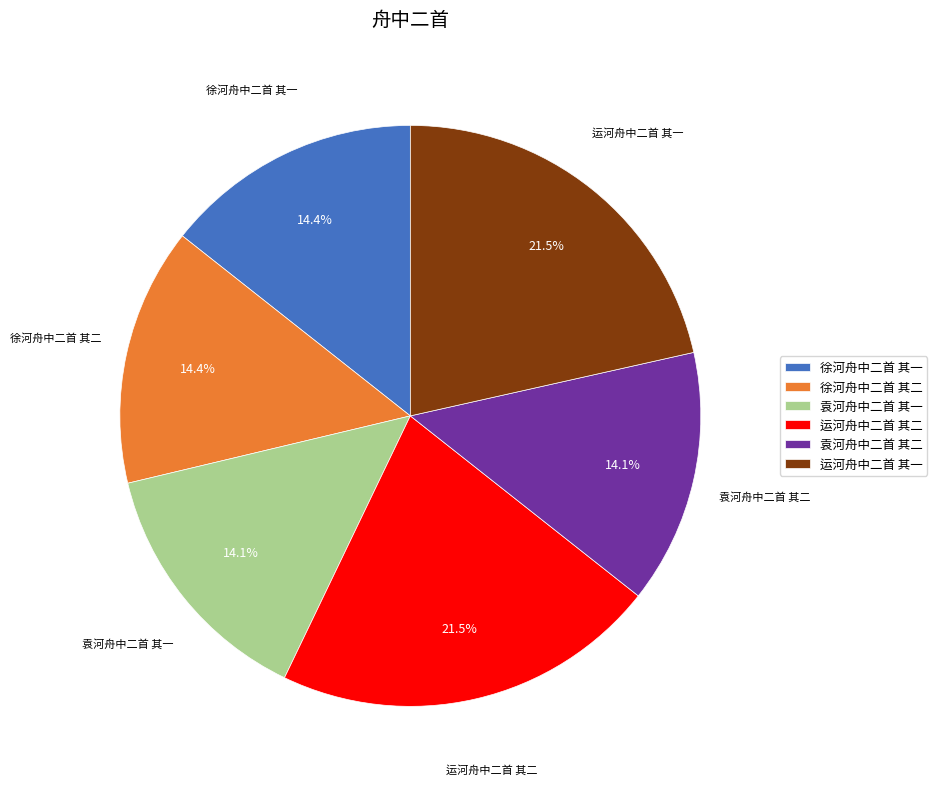

Which has a higher value, 徐河舟中二首 其一 or 运河舟中二首 其二?

运河舟中二首 其二